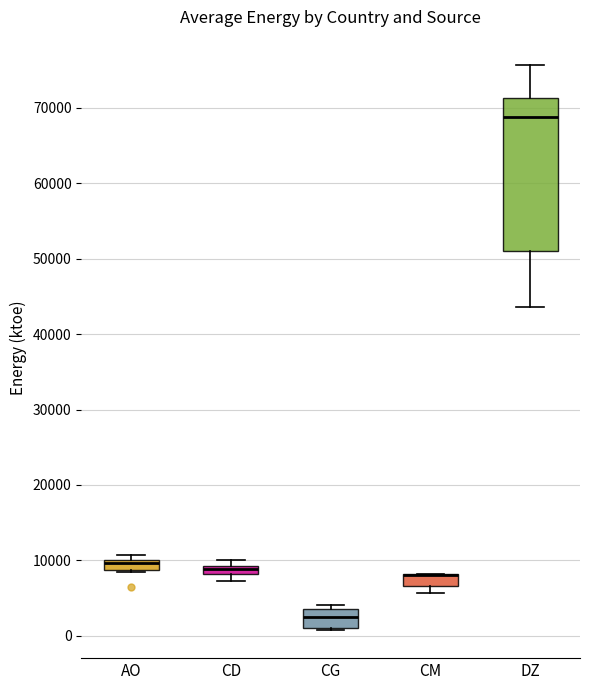

Where is the upper edge of the box for AO on the y-axis? The values are not printed on the chart, so give them approximately, as read against the axis.

10000